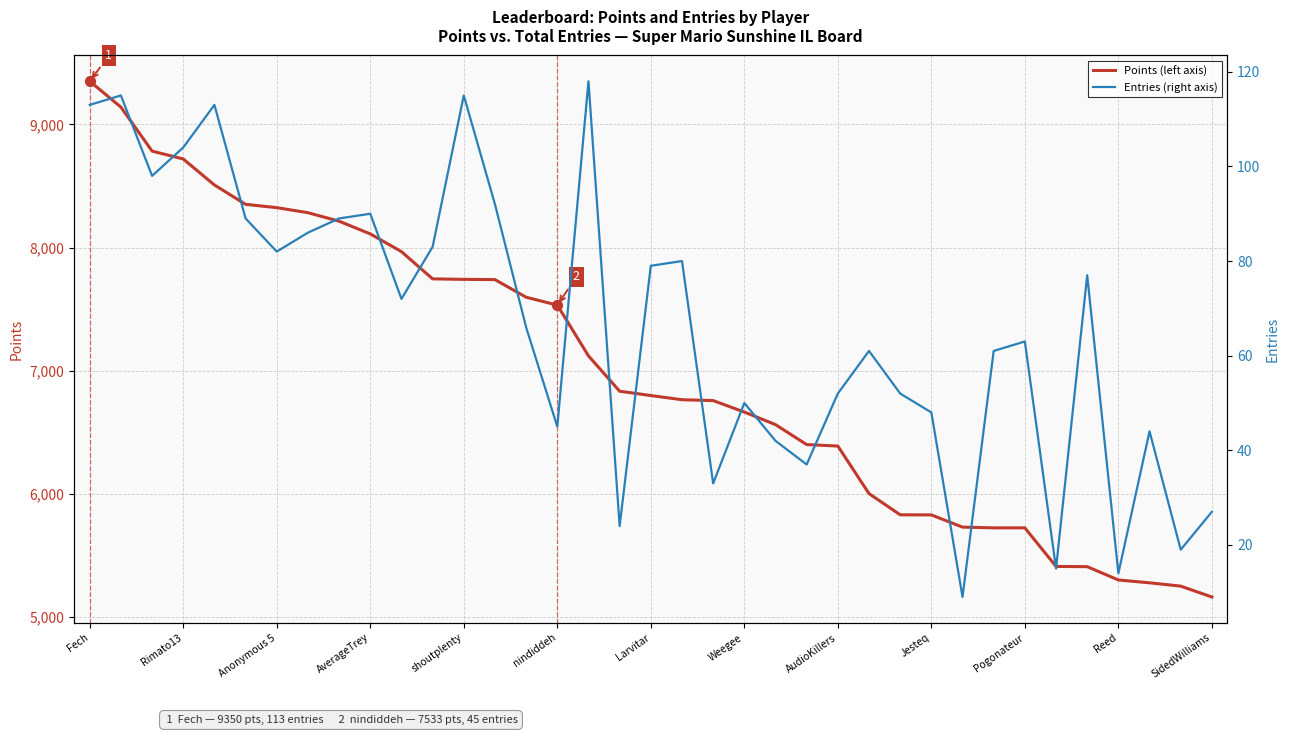

What are all the series names shown in the legend?

Points (left axis), Entries (right axis)